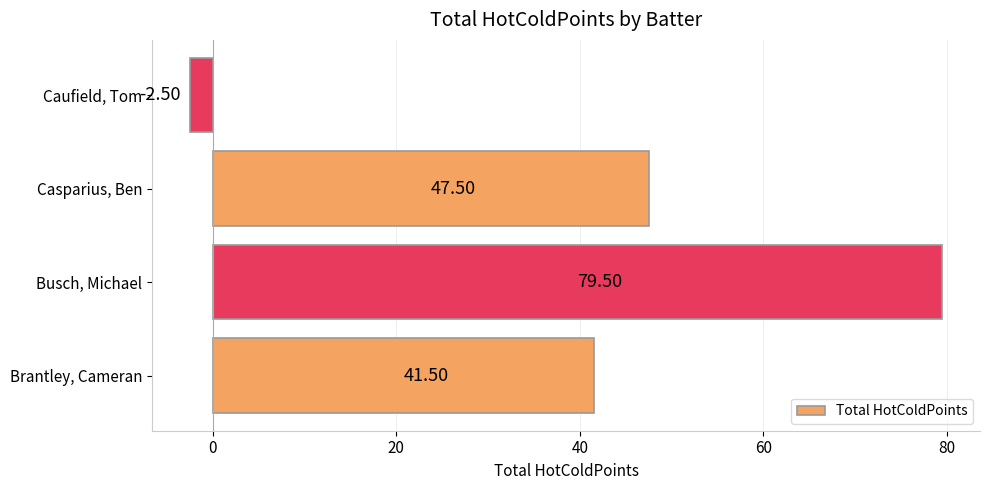

Between Brantley, Cameran and Caufield, Tom, which is larger?

Brantley, Cameran